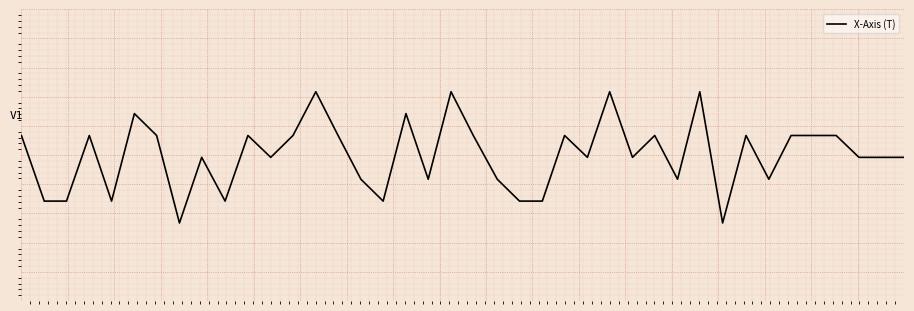

Does the chart have visible grid lines?

Yes